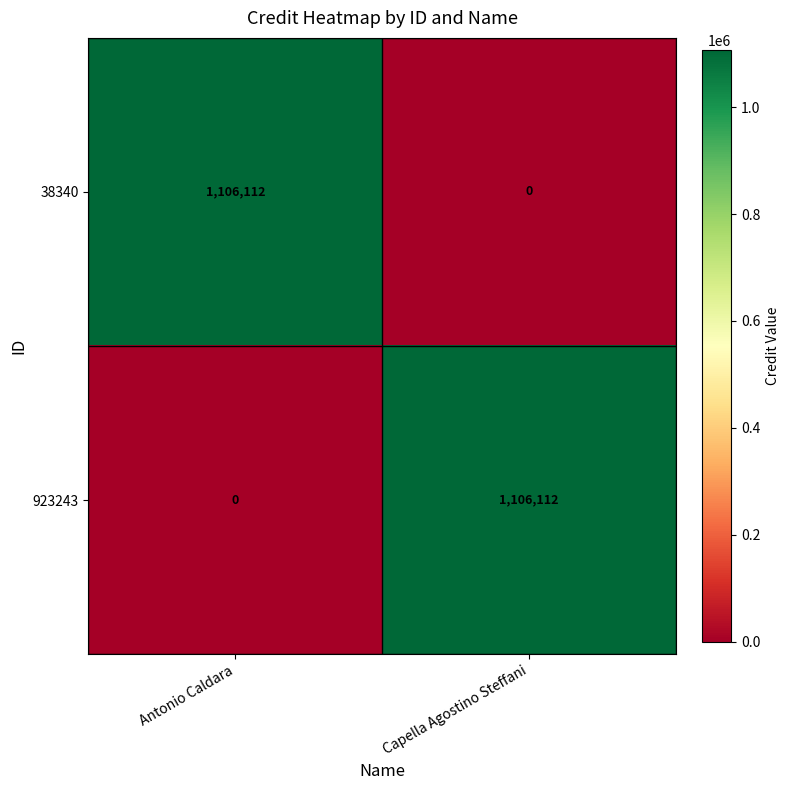

What is the difference between the highest and lowest values at Antonio Caldara?

1106112